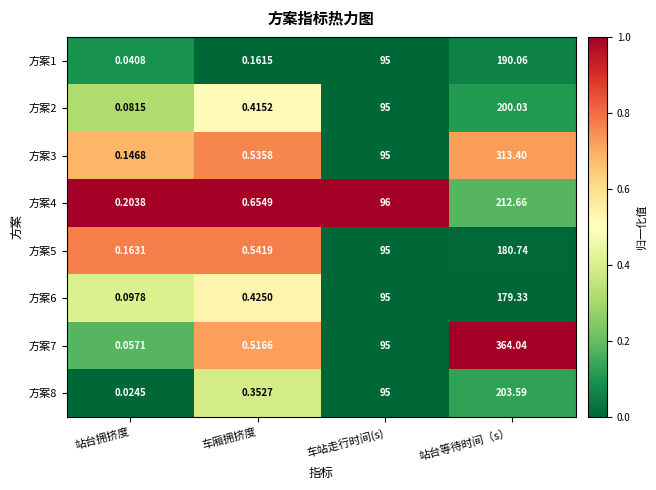

At which category is the sum across all series the highest?

站台等待时间（s）